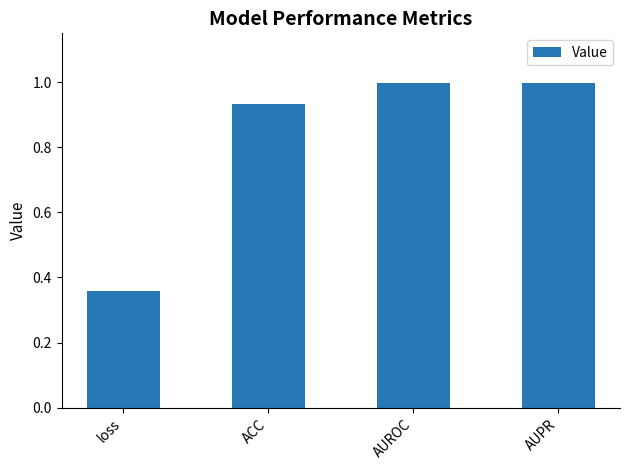

What is the greatest value displayed?

1.0